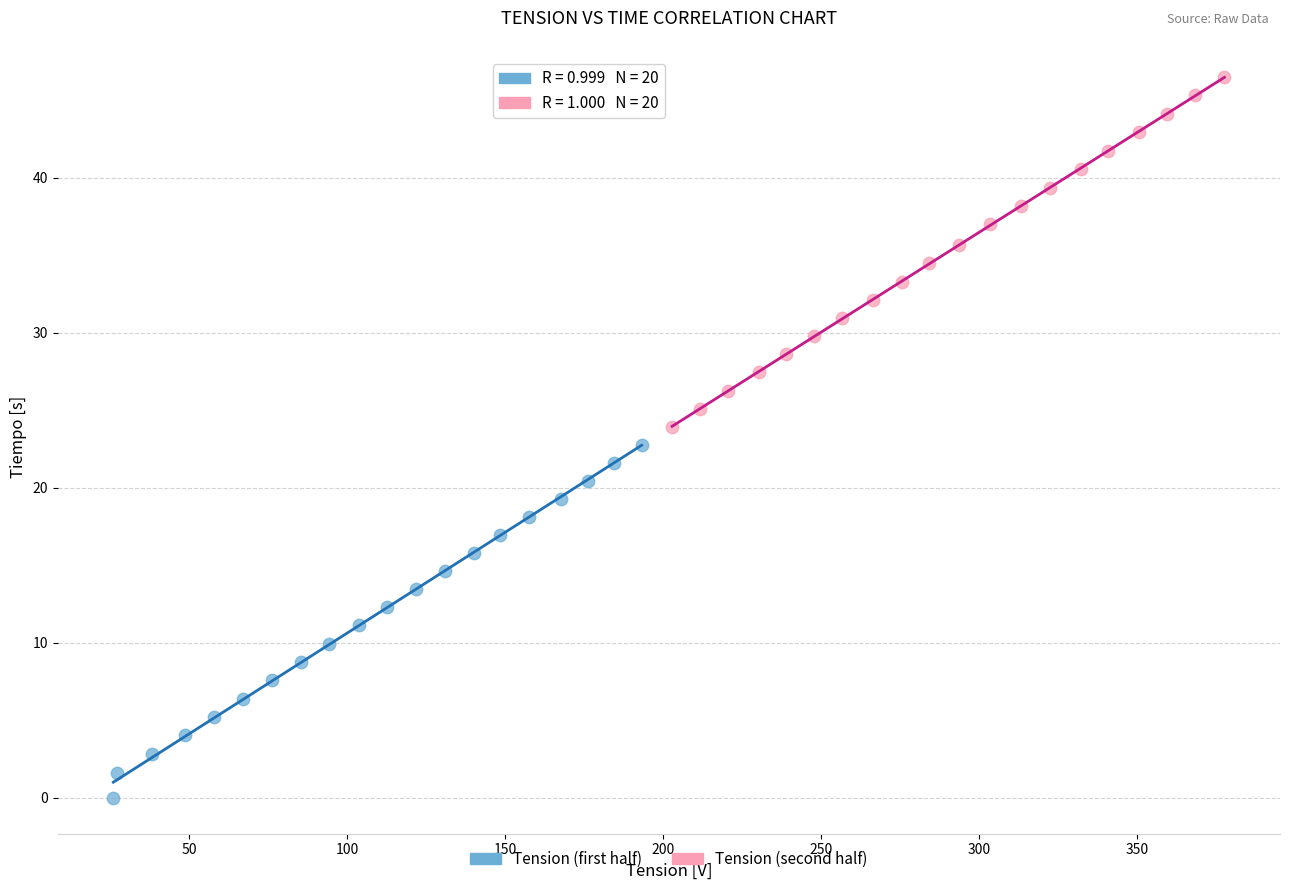

Which series reaches the minimum Y coordinate?

Tension (first half)